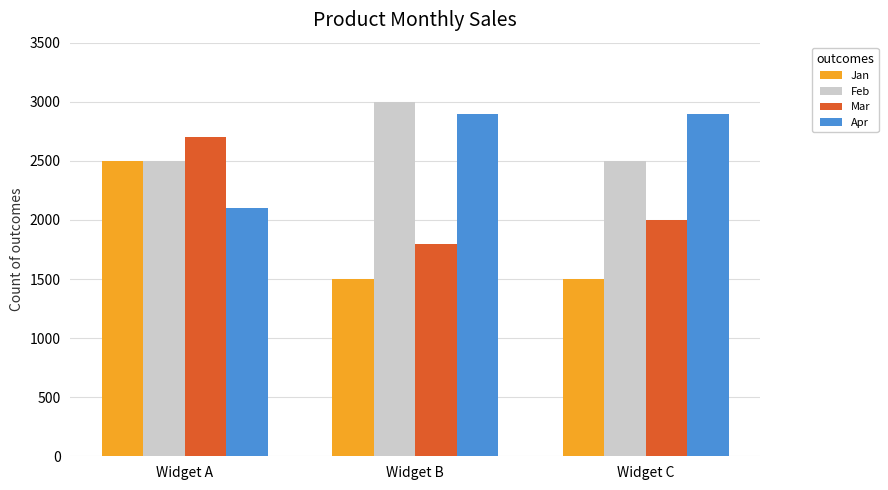

Which series has the largest range (max minus min)?

Jan